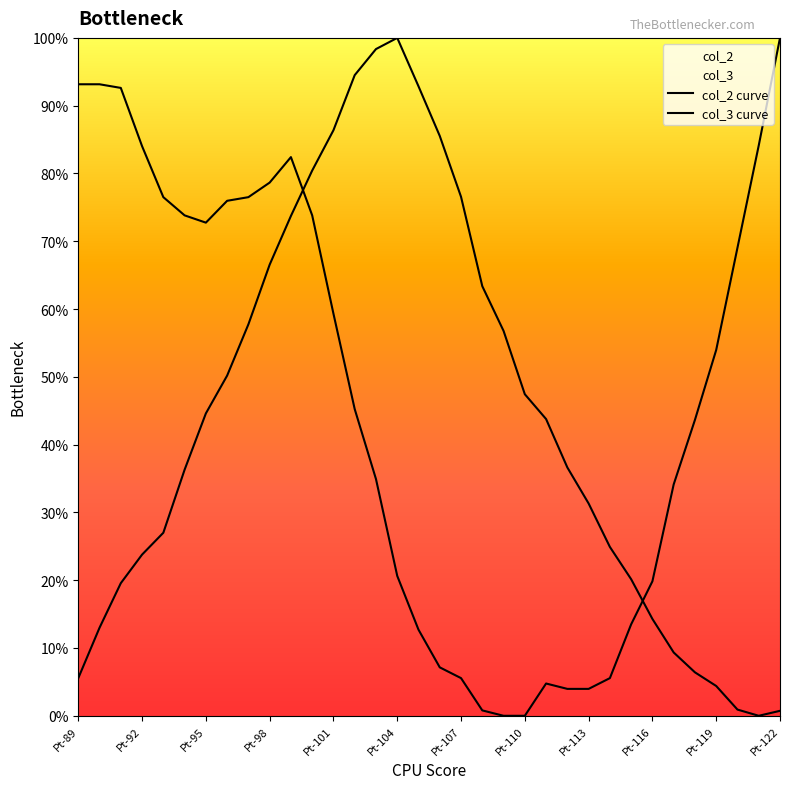

How many lines are shown in the chart?

2